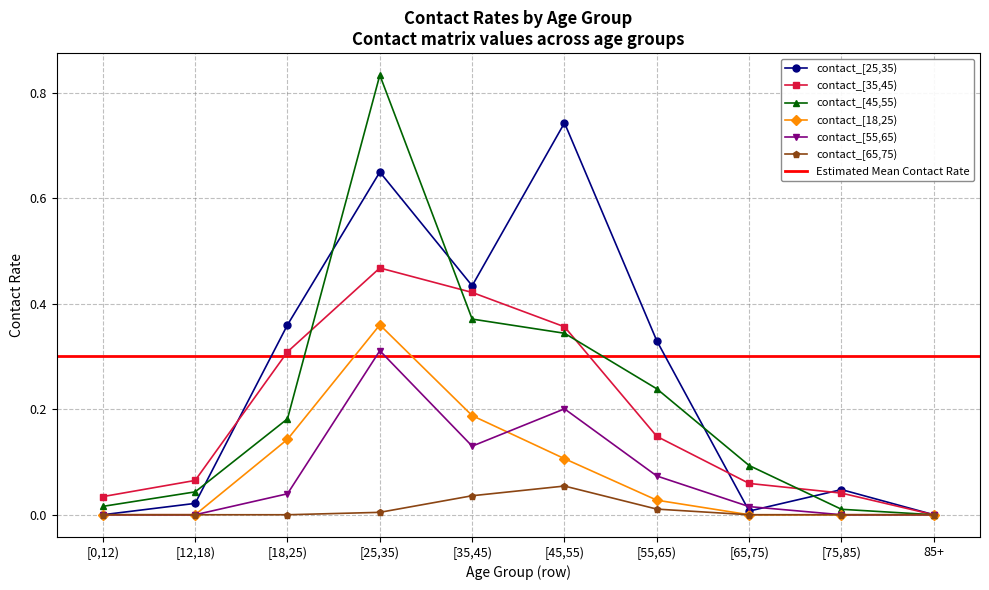

True or false: contact_[45,55) has more than 1 points higher than both neighbors.

False